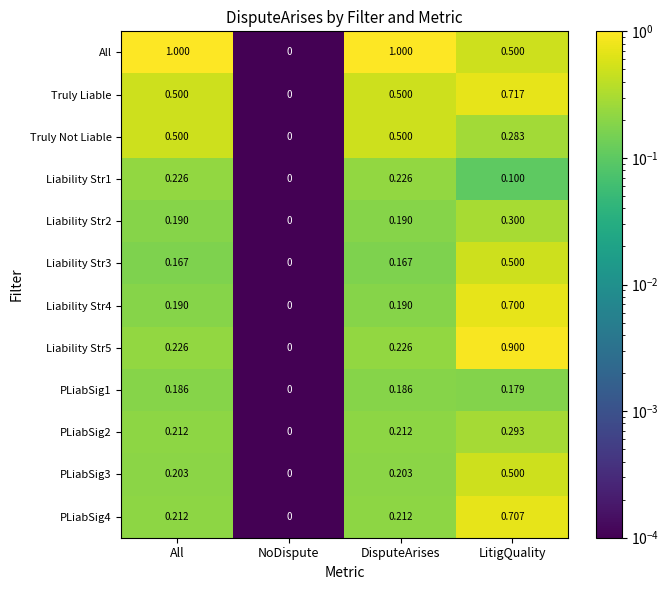

Which category has the lowest value in the Truly Liable series?

NoDispute